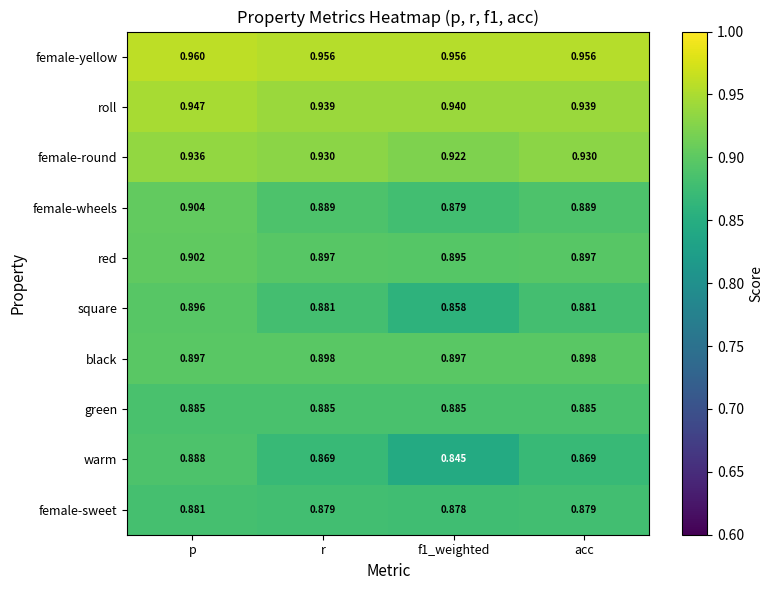

Which series has the largest range (max minus min)?

warm